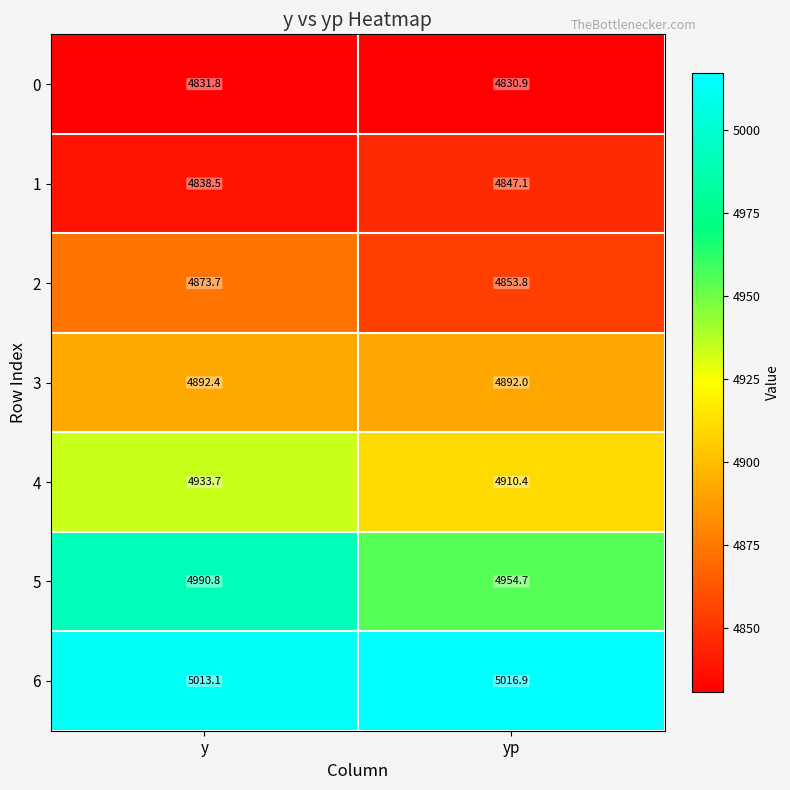

What is the difference between the 0 values at y and yp?

0.9